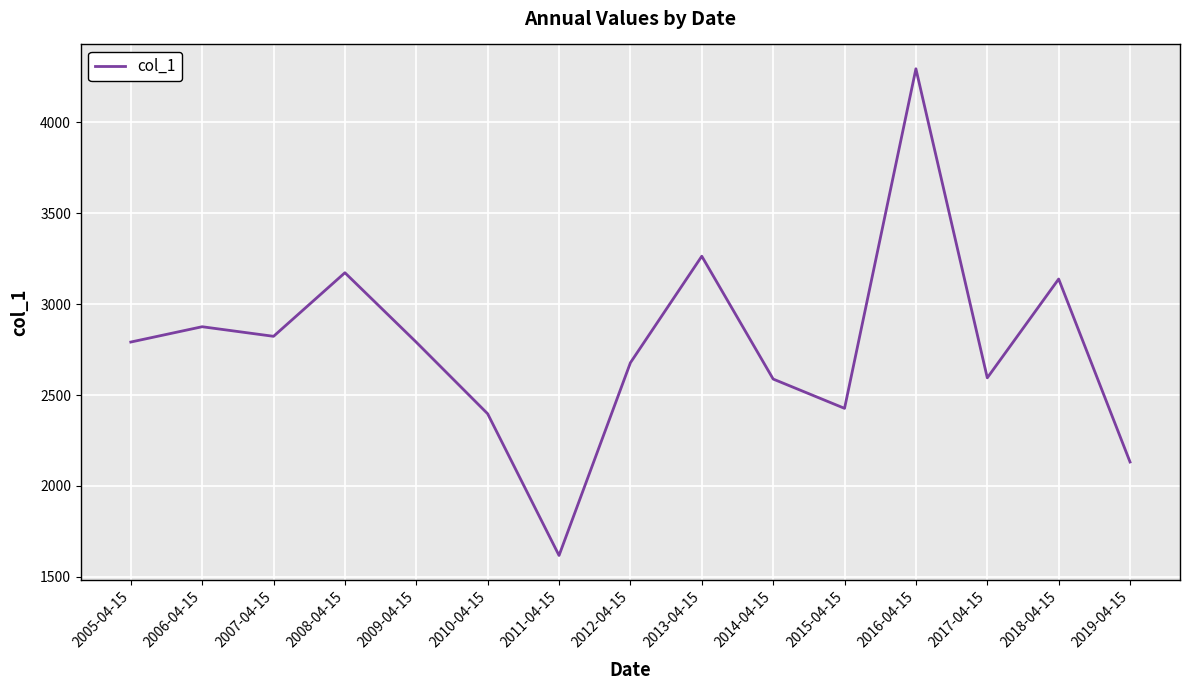

What is the maximum value shown in the chart?

4293.1